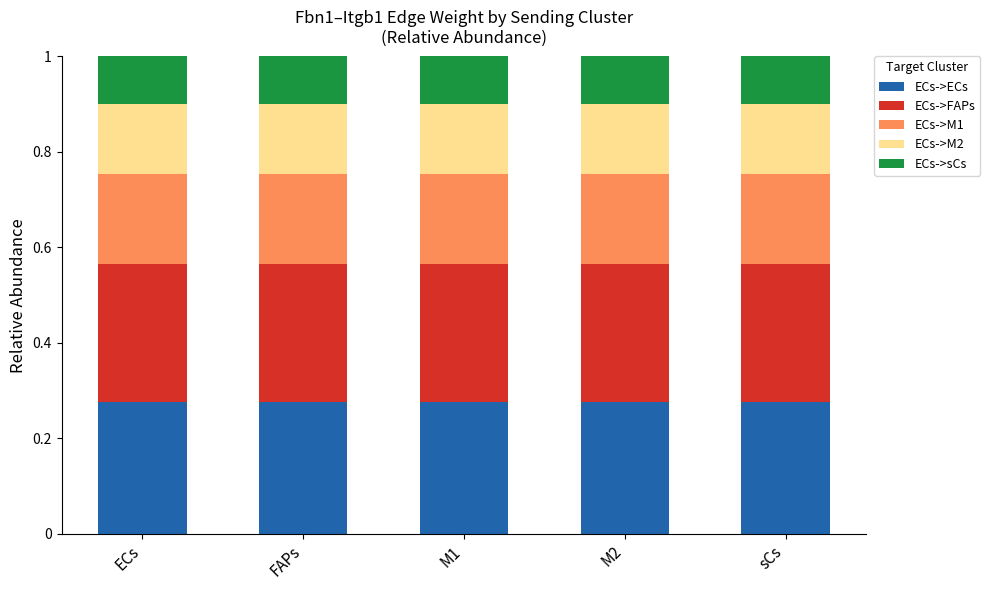

The ECs->ECs series shows 0.3 at FAPs. True or false?

True